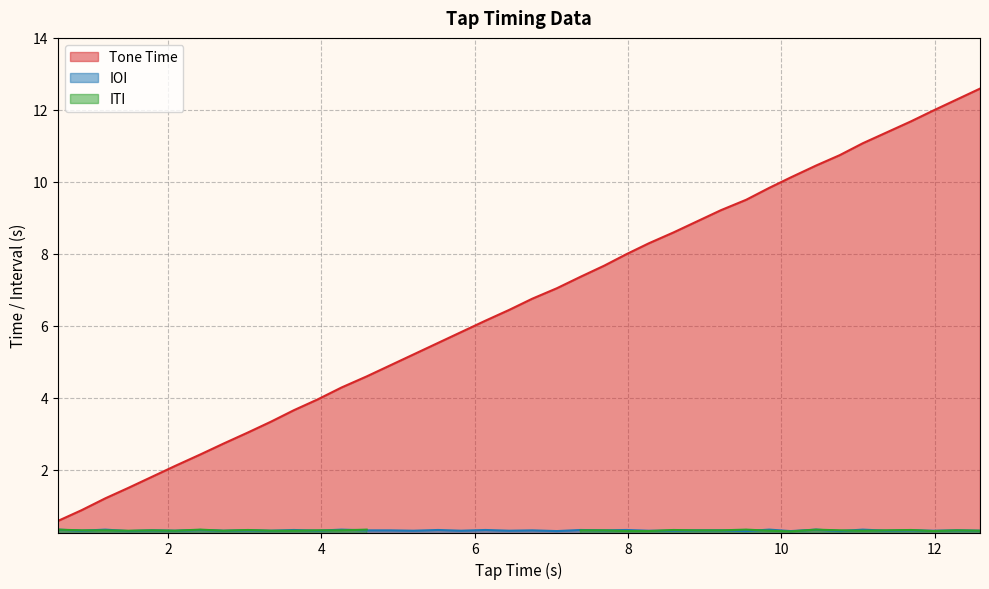

What is the minimum value for Tone Time?

0.6